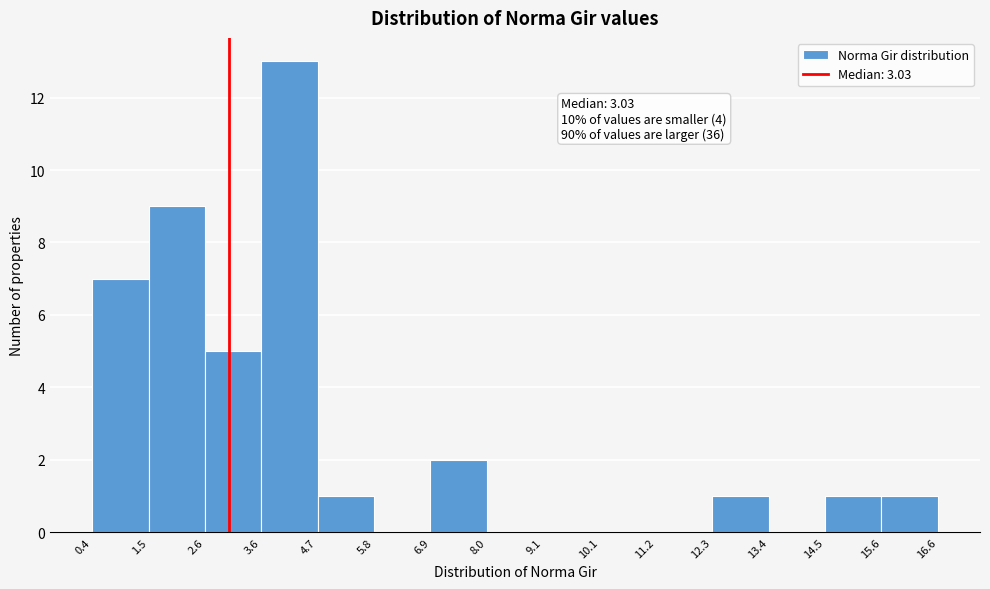

Over which range of the x-axis is the bar tallest?

3.6 to 4.7